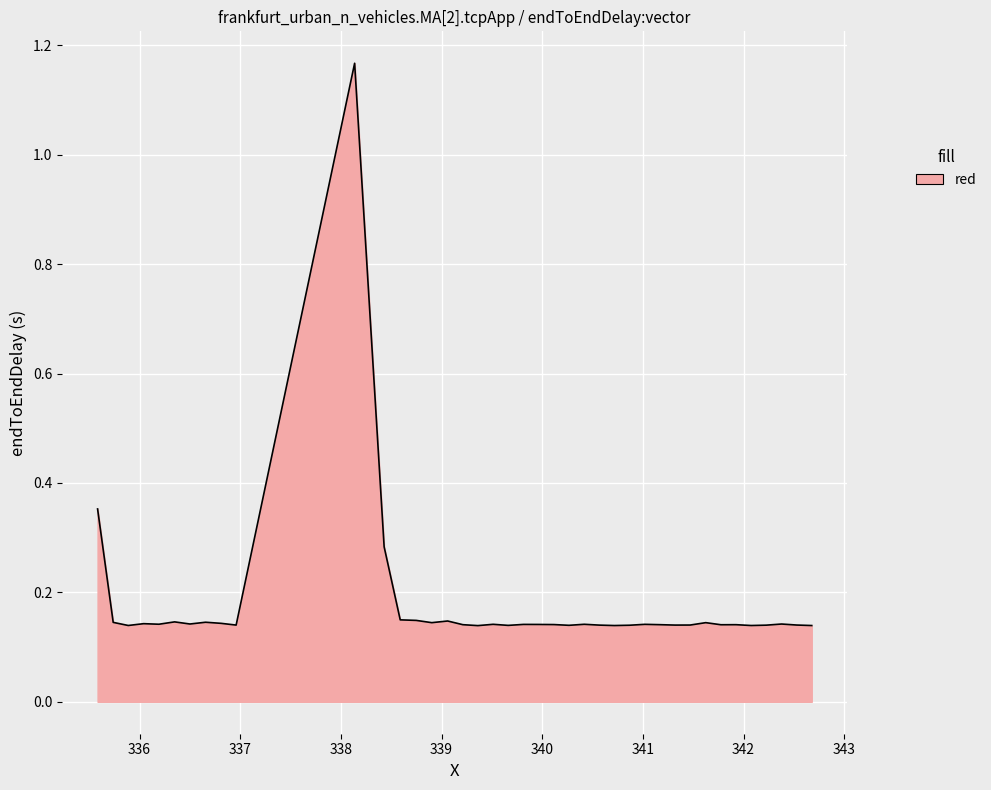

What is the difference between the maximum and minimum values?

1.0